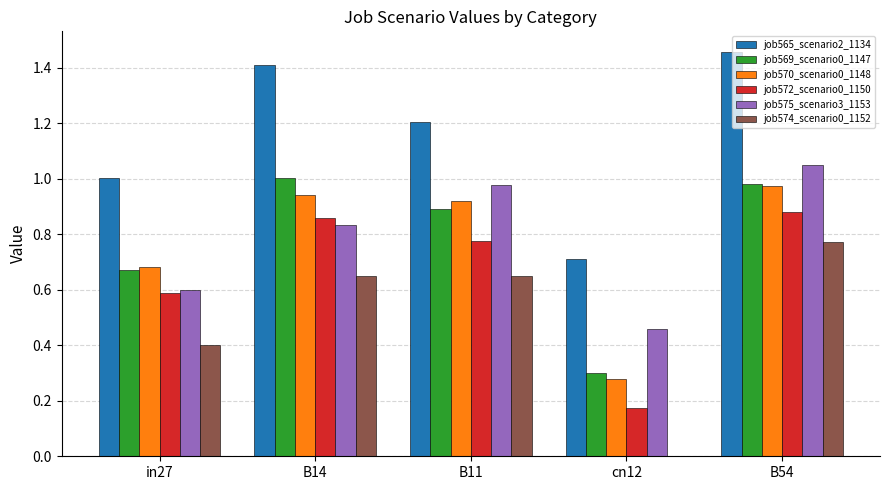

Is it true that job575_scenario3_1153 equals 1.0 at B11?

True